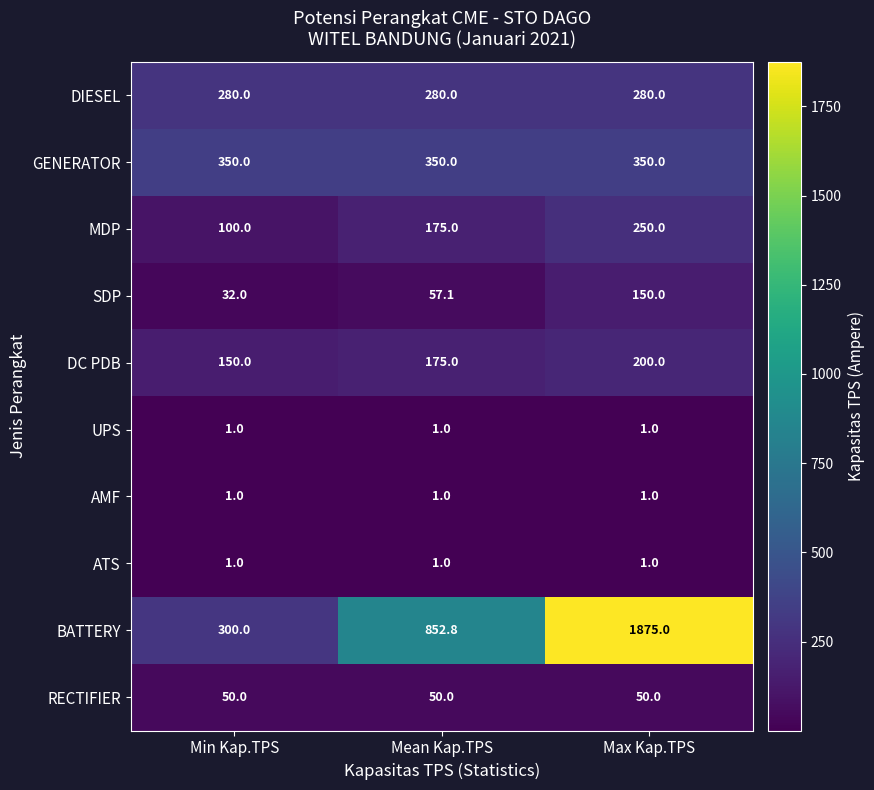

List the labels in order of SDP value, smallest first.

Min Kap.TPS, Mean Kap.TPS, Max Kap.TPS